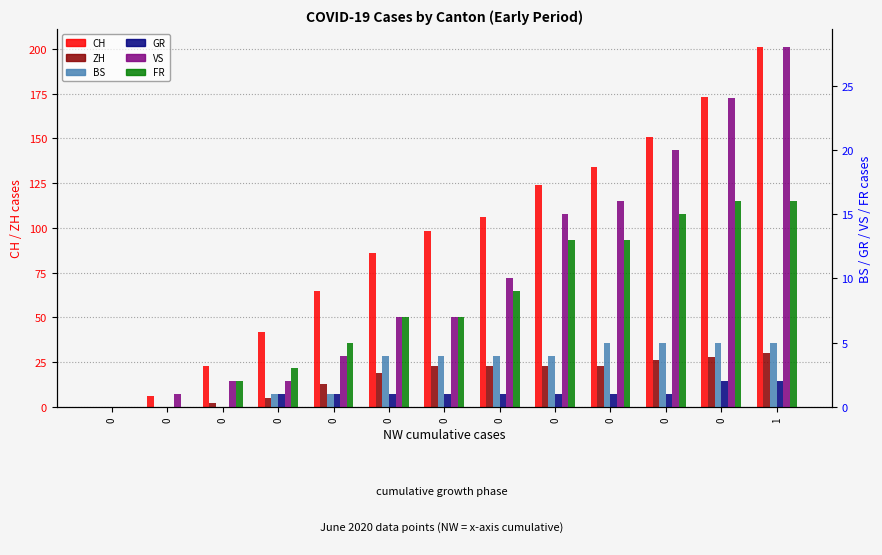

At which category is the sum across all series the highest?

1